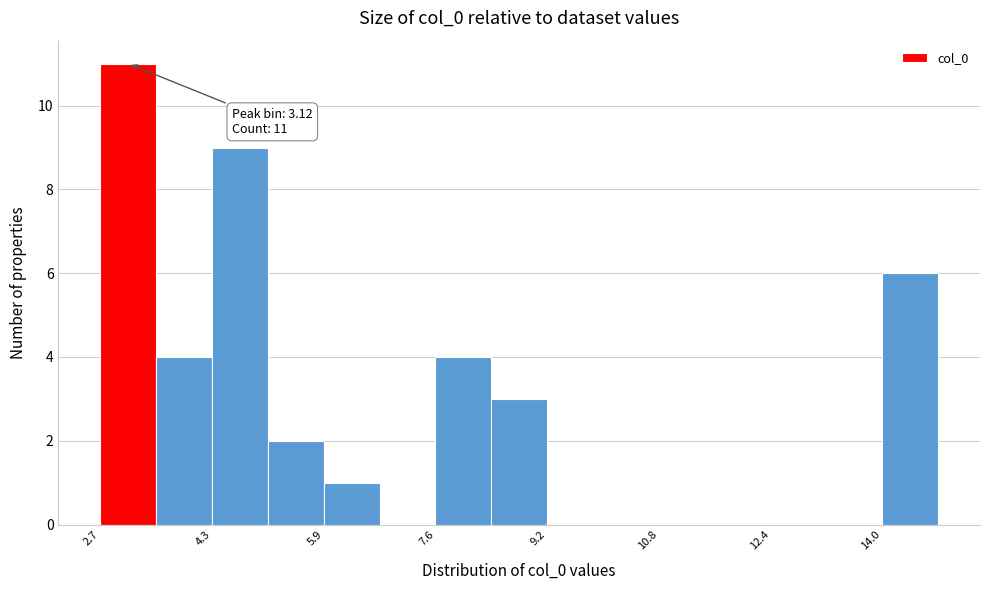

Which range on the x-axis has the tallest bar?

2.8 to 3.6